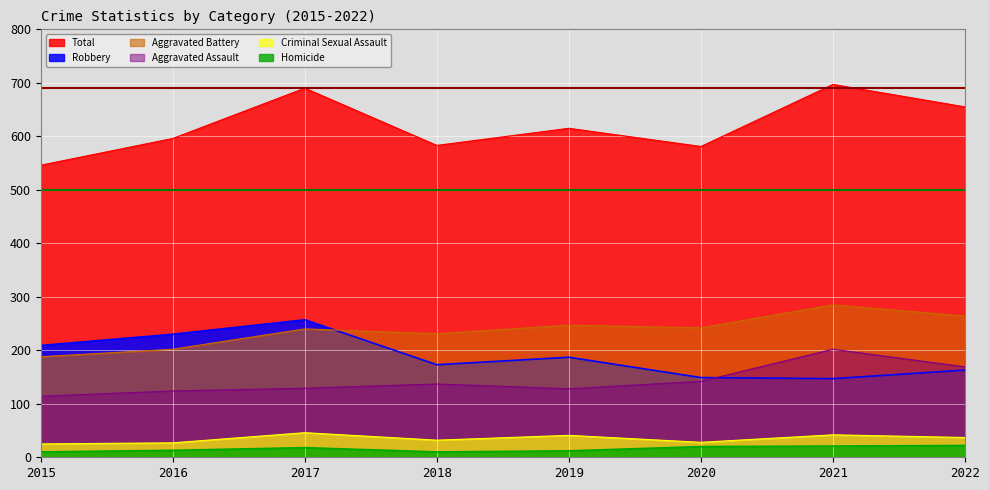

What is the difference between the Aggravated Assault values at 2019 and 2018?

9